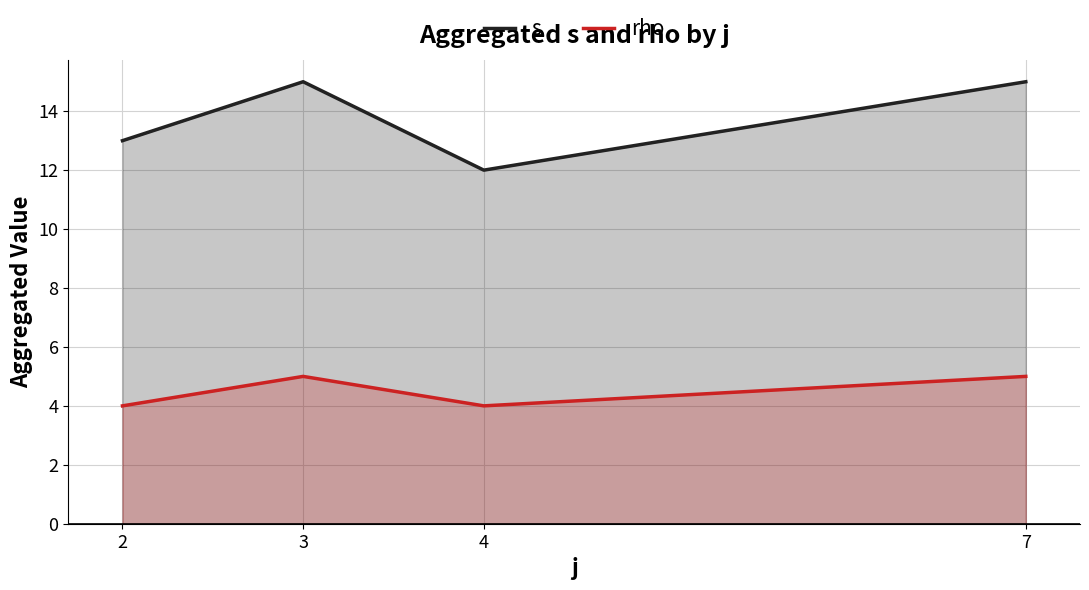

What is the total value across all series at 7?

20